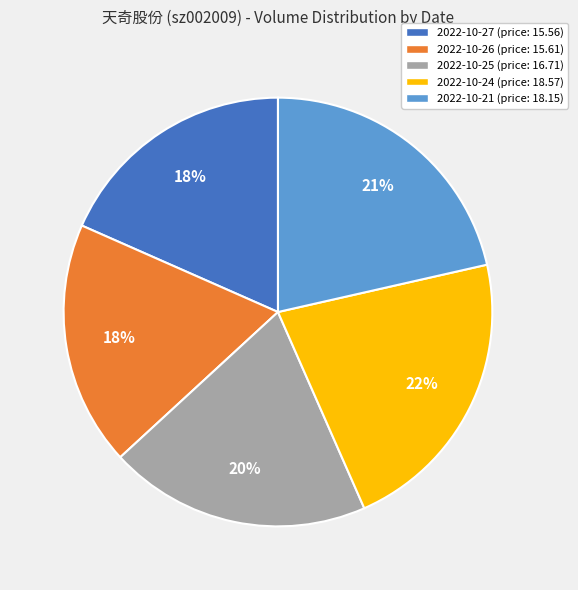

To the nearest percent, what portion does 2022-10-21 (price: 18.15) represent?

21%